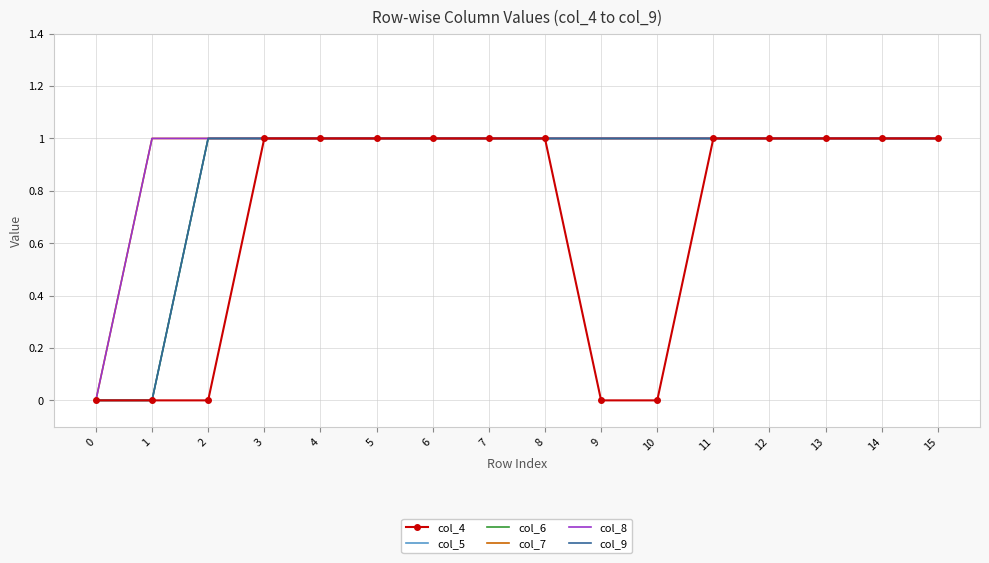

Reading left to right, transcribe all the data shown in this chart.

col_4: 0	0	0	1	1	1	1	1	1	0	0	1	1	1	1	1
col_5: 0	0	1	1	1	1	1	1	1	1	1	1	1	1	1	1
col_6: 0	0	1	1	1	1	1	1	1	1	1	1	1	1	1	1
col_7: 0	1	1	1	1	1	1	1	1	1	1	1	1	1	1	1
col_8: 0	1	1	1	1	1	1	1	1	1	1	1	1	1	1	1
col_9: 0	0	1	1	1	1	1	1	1	1	1	1	1	1	1	1